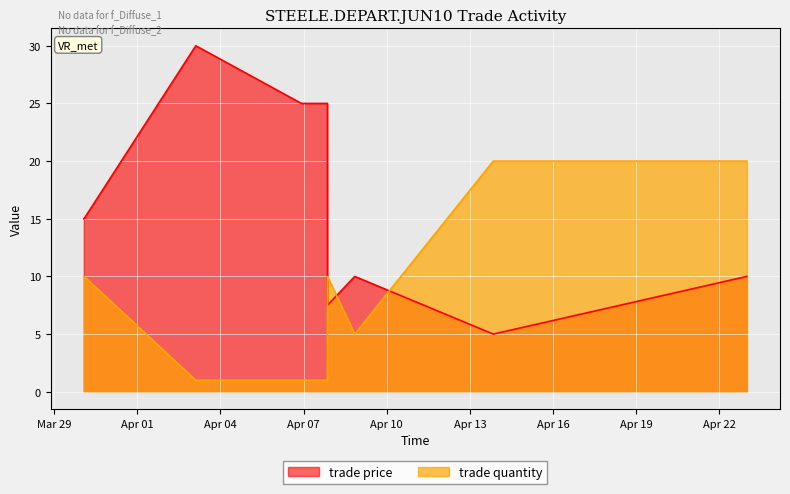

How many data points in trade quantity are above 10?

2